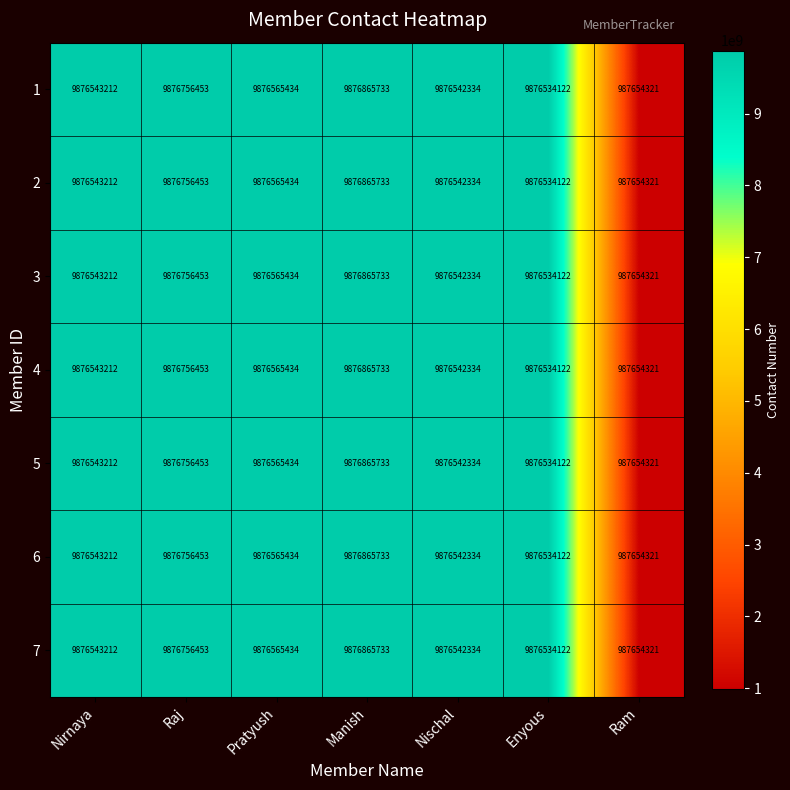

What is the smallest value displayed?

987654321